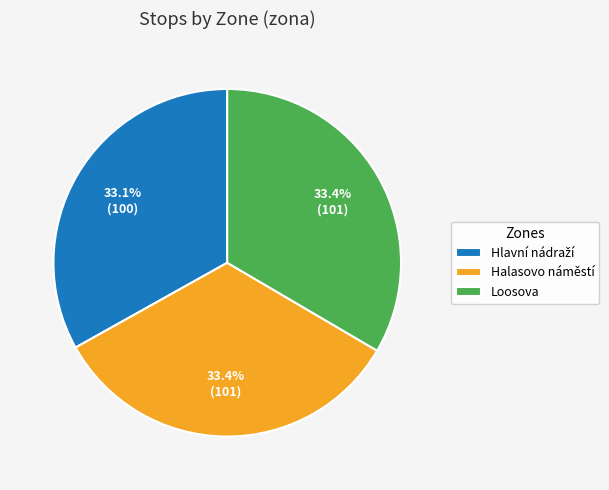

How much of the chart is everything except Halasovo náměstí?

66.6%